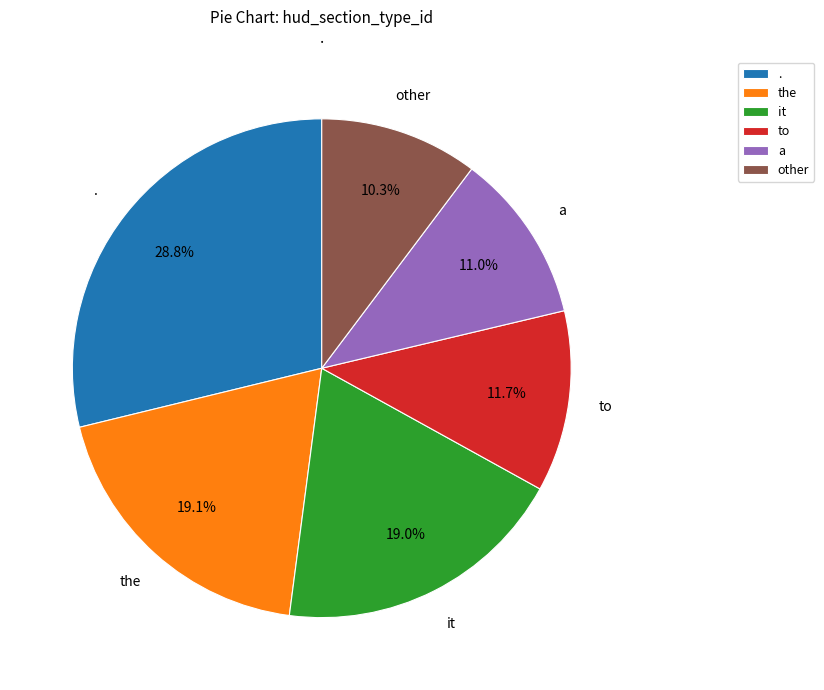

What is the smallest slice in the pie chart?

other